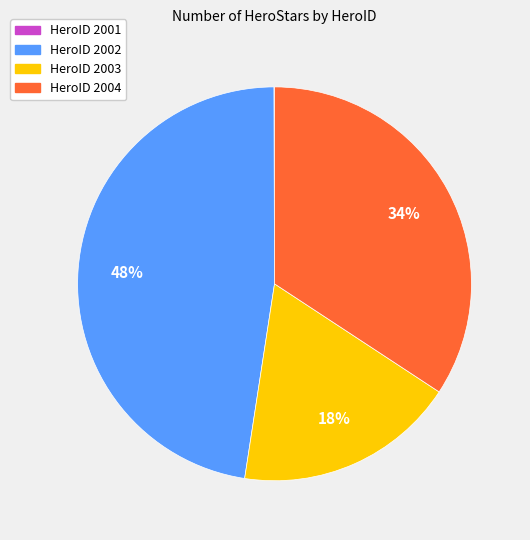

What percentage is the HeroID 2004 slice, to the nearest percent?

34%